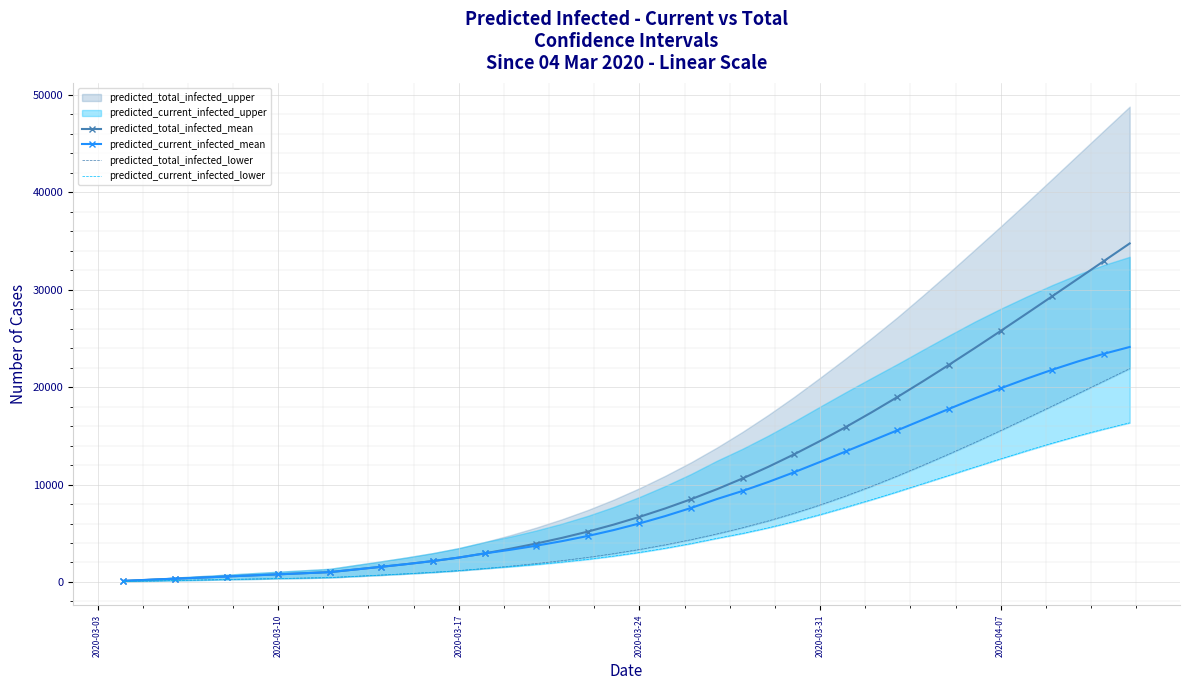

What is the approximate value of predicted_total_infected_mean at 2020-03-17?

2503